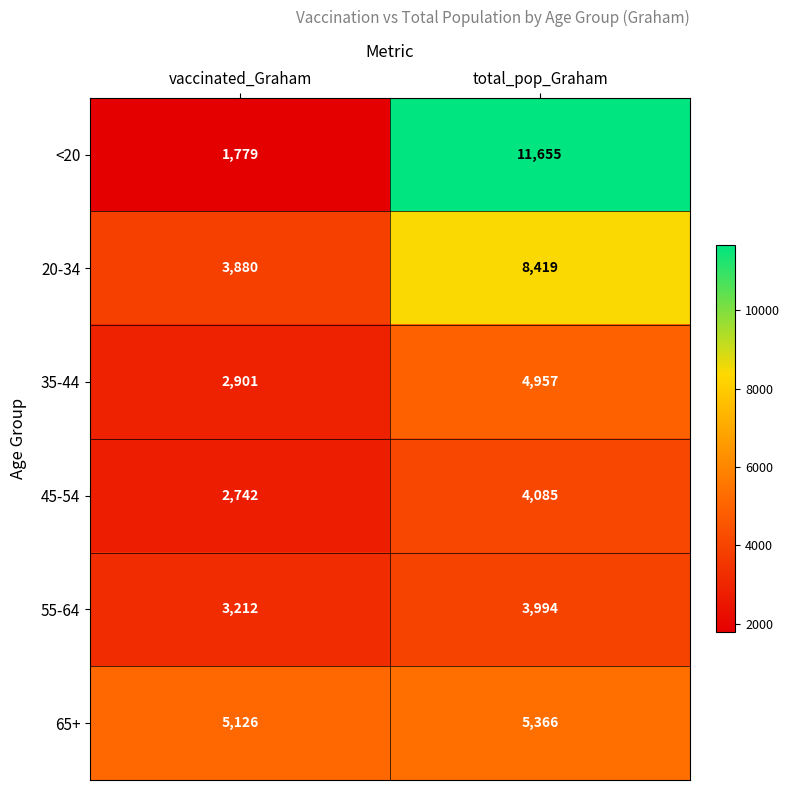

What is the sum of all 65+ values?

10492